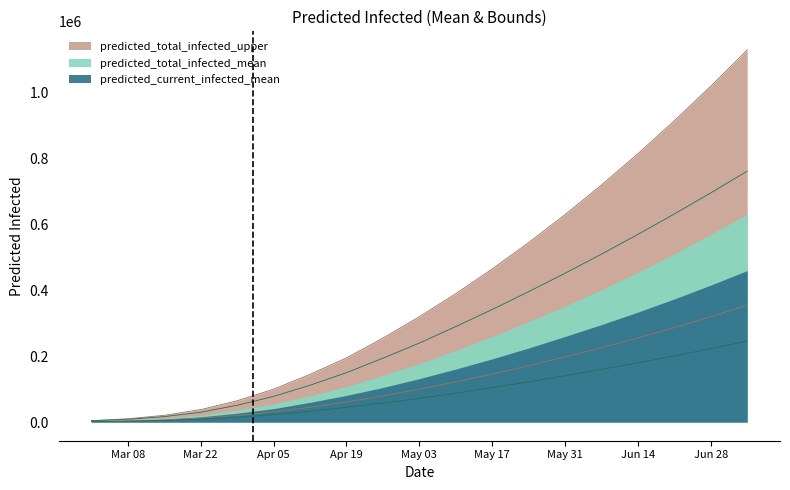

True or false: predicted_current_infected_upper and predicted_total_infected_mean cross at least once.

False